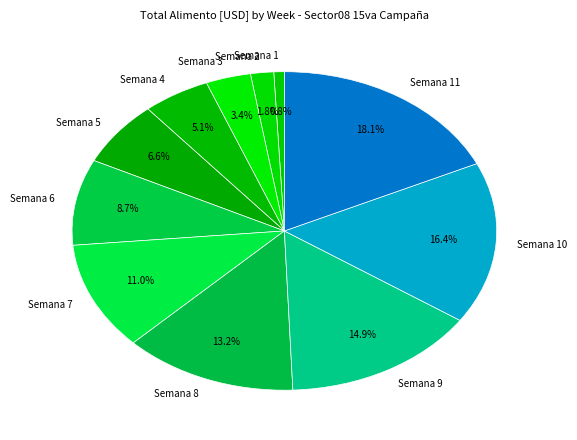

What percentage do Semana 10 and Semana 2 together represent?

18.2%